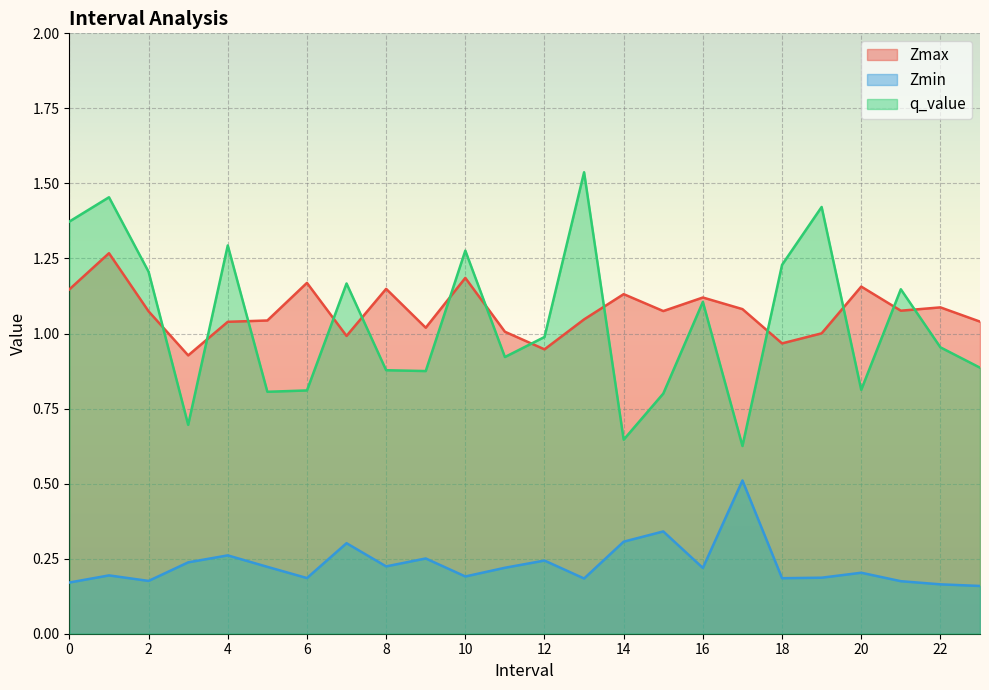

Reading right to left, extract all data points from this chart.

Zmax: 1.0	1.1	1.1	1.2	1.0	1.0	1.1	1.1	1.1	1.1	1.0	0.9	1.0	1.2	1.0	1.1	1.0	1.2	1.0	1.0	0.9	1.1	1.3	1.1
Zmin: 0.2	0.2	0.2	0.2	0.2	0.2	0.5	0.2	0.3	0.3	0.2	0.2	0.2	0.2	0.3	0.2	0.3	0.2	0.2	0.3	0.2	0.2	0.2	0.2
q_value: 0.9	1.0	1.1	0.8	1.4	1.2	0.6	1.1	0.8	0.6	1.5	1.0	0.9	1.3	0.9	0.9	1.2	0.8	0.8	1.3	0.7	1.2	1.5	1.4